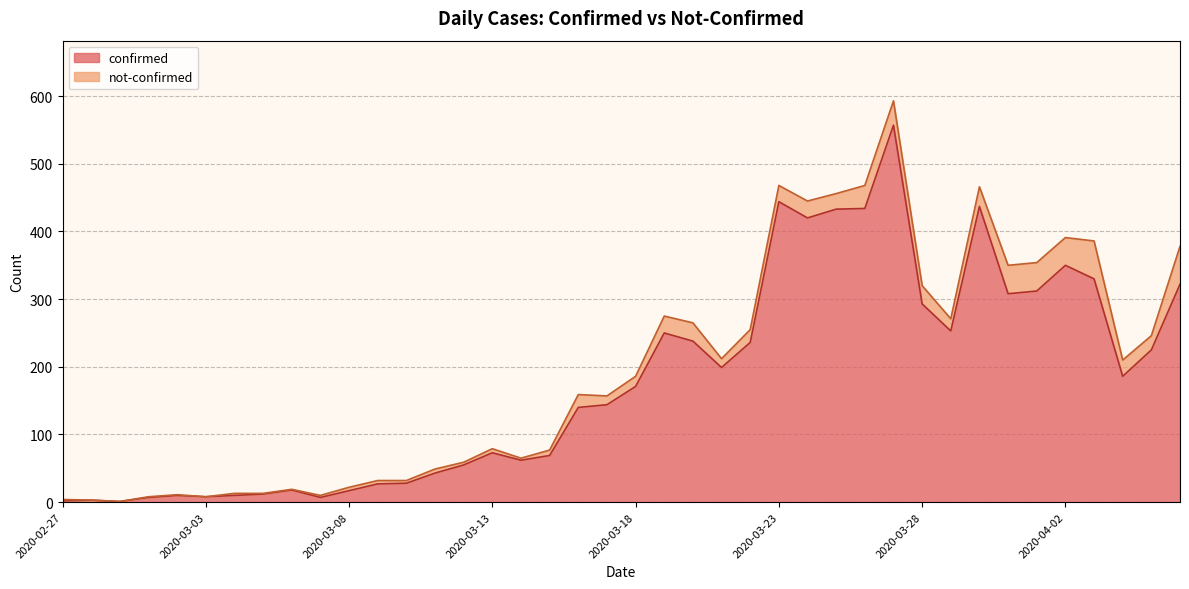

How many data points are less than 171?

20